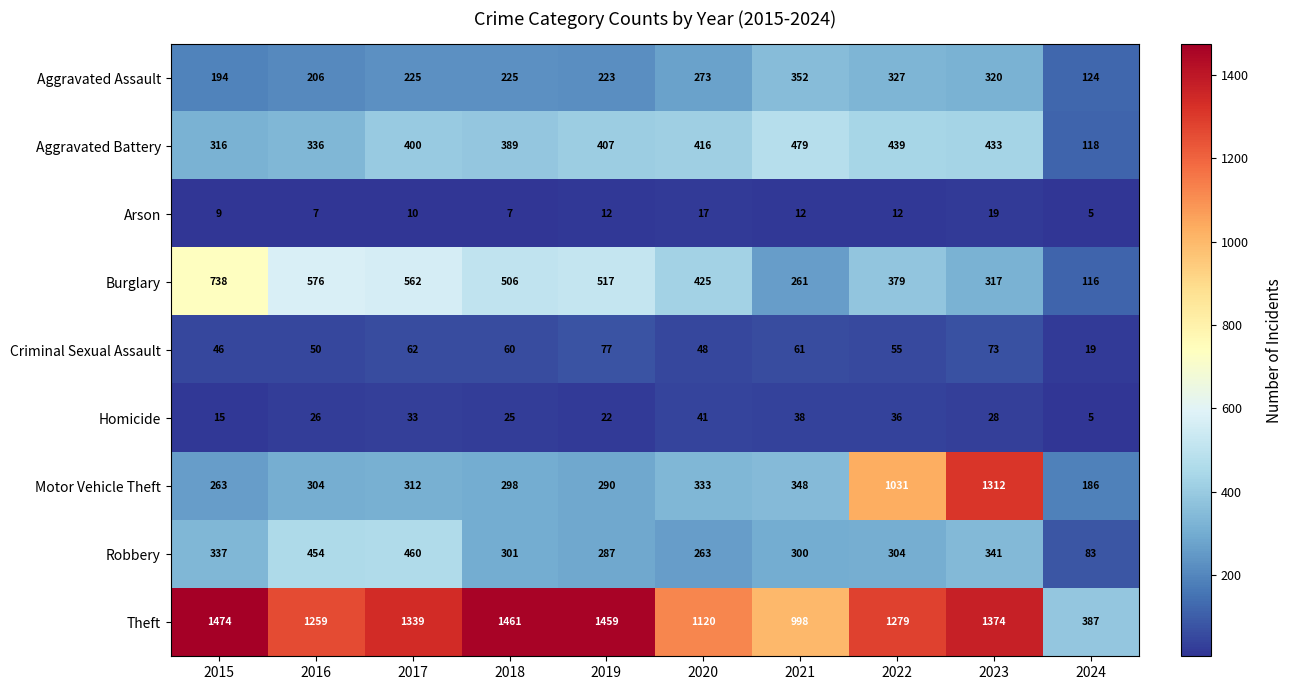

At 2022, list the series in order from largest to smallest.

Theft, Motor Vehicle Theft, Aggravated Battery, Burglary, Aggravated Assault, Robbery, Criminal Sexual Assault, Homicide, Arson